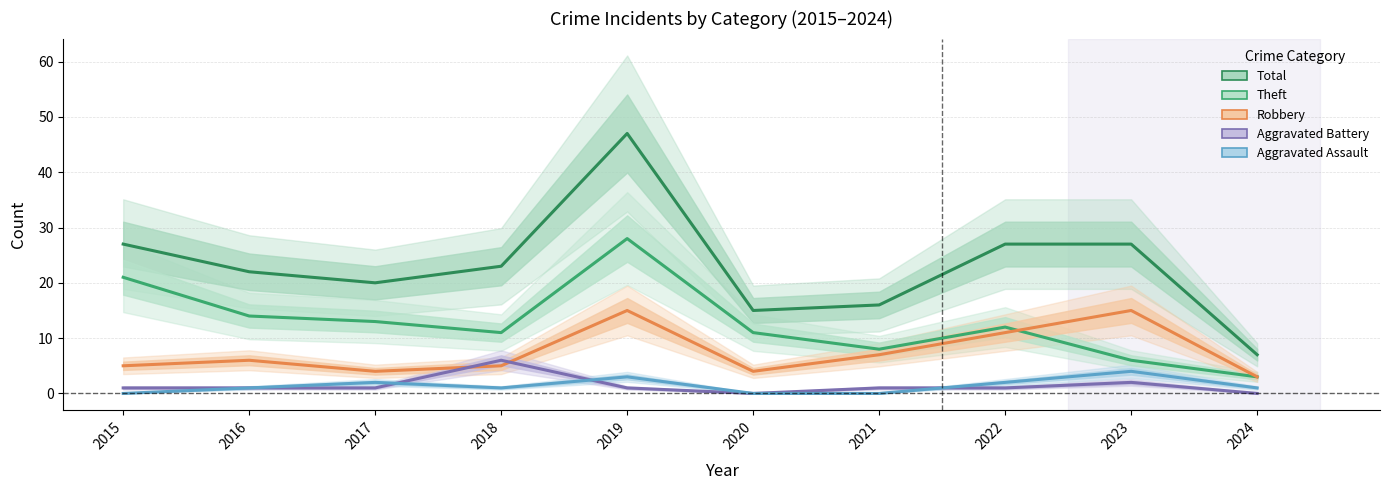

Reading left to right, list all the values displayed in this chart.

Total: 27	22	20	23	47	15	16	27	27	7
Theft: 21	14	13	11	28	11	8	12	6	3
Robbery: 5	6	4	5	15	4	7	11	15	3
Aggravated Battery: 1	1	1	6	1	0	1	1	2	0
Aggravated Assault: 0	1	2	1	3	0	0	2	4	1